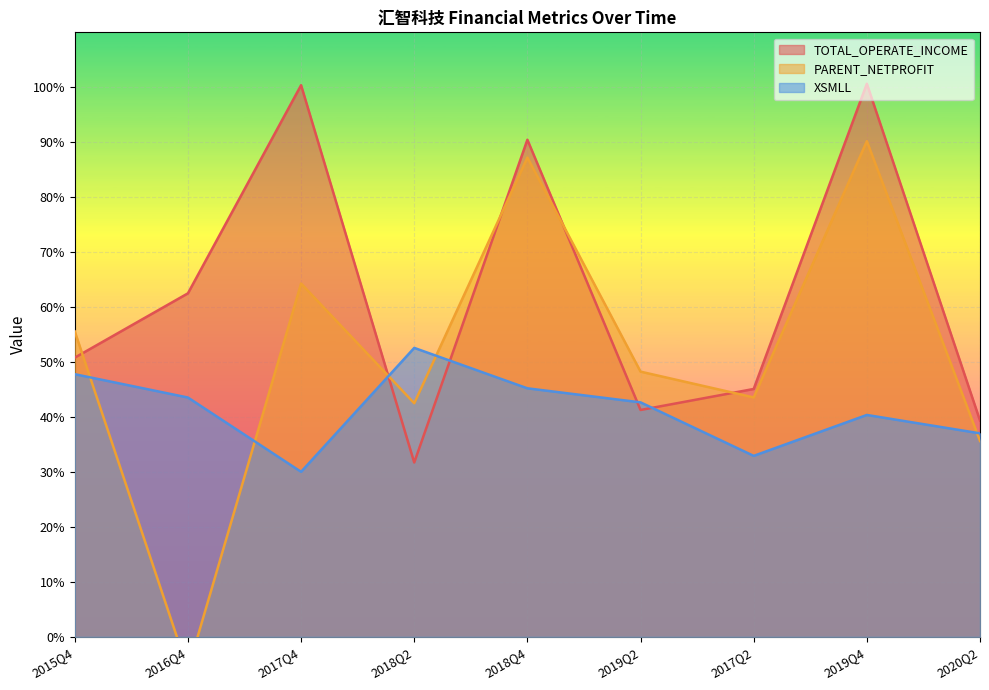

What is the sum of the XSMLL values at 2020Q2 and 2018Q2?

89.6